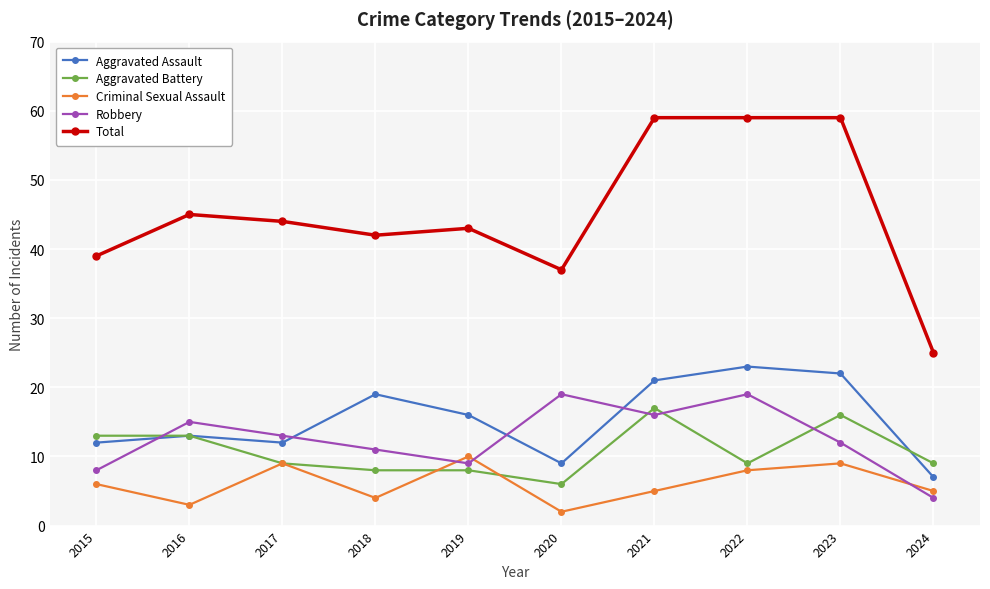

The Robbery series shows 2 at 2015. True or false?

False